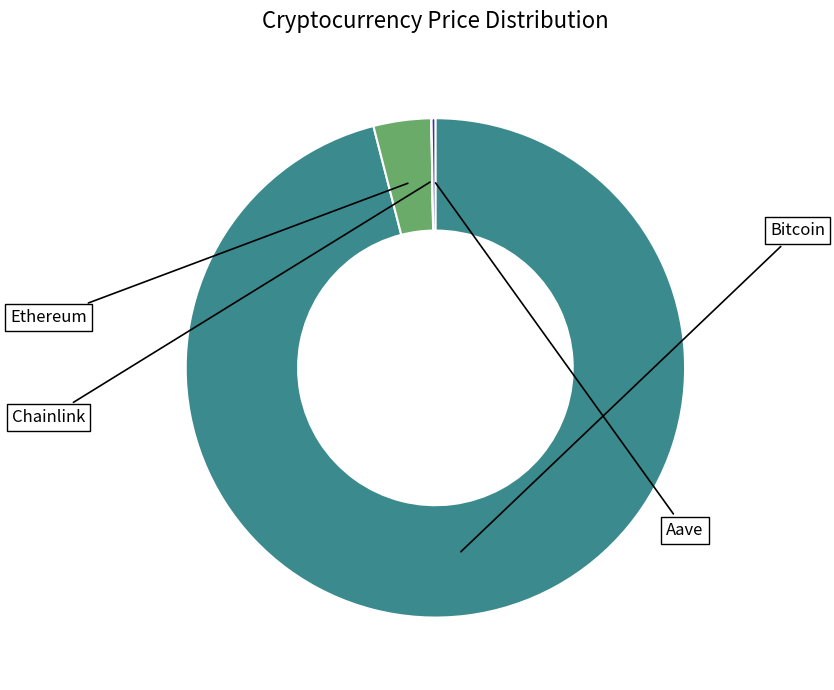

What is the majority slice?

Bitcoin